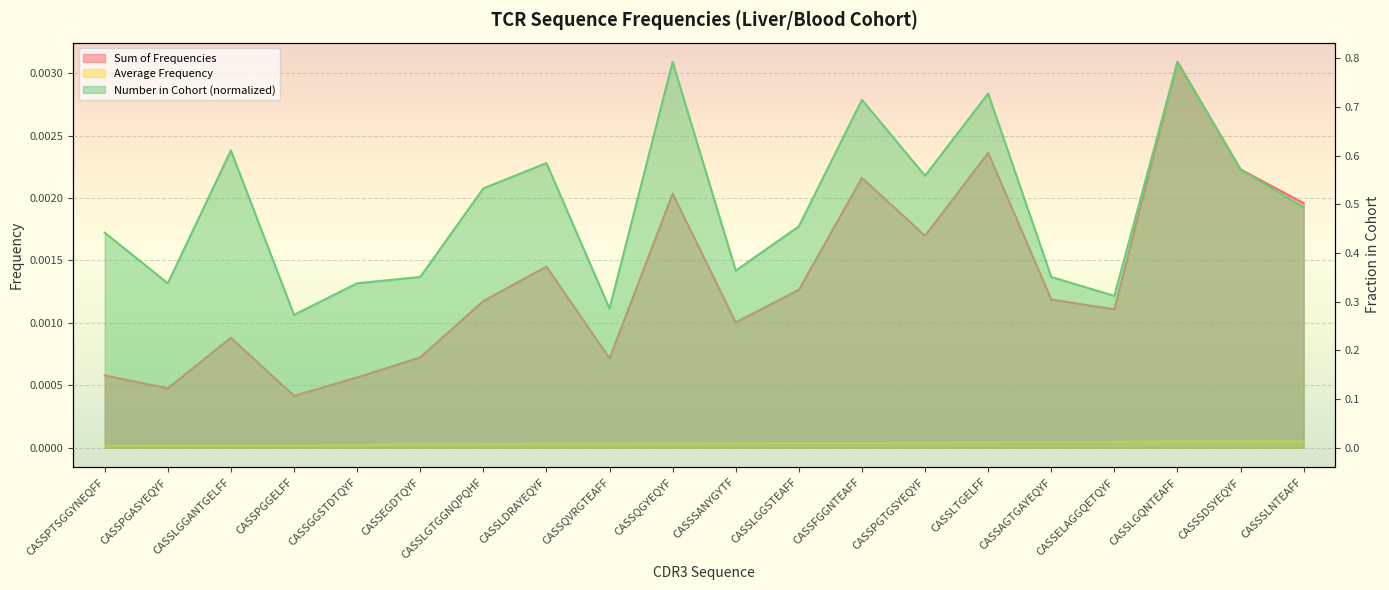

Rank the categories by Sum of Frequencies value from highest to lowest.

CASSLGQNTEAFF, CASSLTGELFF, CASSSDSYEQYF, CASSFGGNTEAFF, CASSQGYEQYF, CASSSLNTEAFF, CASSPGTGSYEQYF, CASSLDRAYEQYF, CASSLGGSTEAFF, CASSAGTGAYEQYF, CASSLGTGGNQPQHF, CASSELAGGQETQYF, CASSSANYGYTF, CASSLGGANTGELFF, CASSEGDTQYF, CASSQVRGTEAFF, CASSPTSGGYNEQFF, CASSGGSTDTQYF, CASSPGASYEQYF, CASSPGGELFF